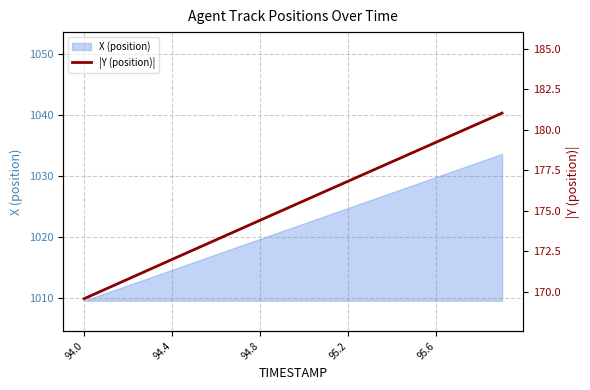

The value of X (position) at 95.2 is 1024.8. True or false?

True